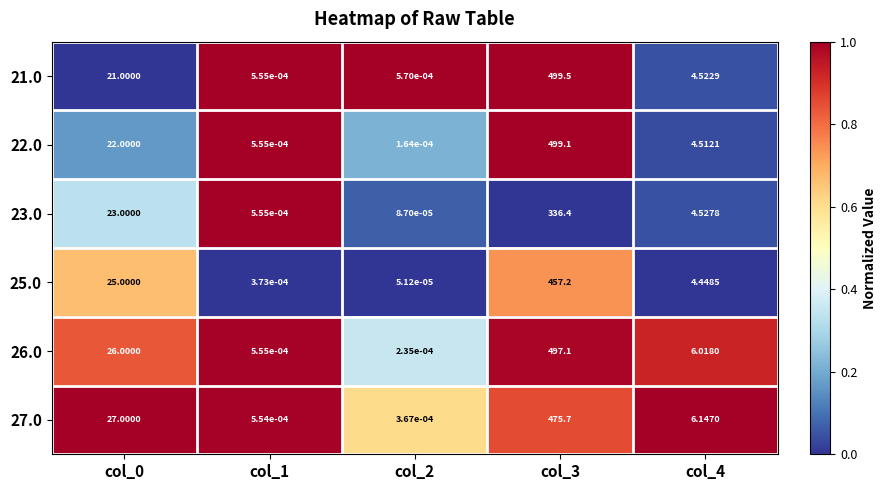

Rank the series at col_4 from lowest to highest value.

25.0, 22.0, 21.0, 23.0, 26.0, 27.0